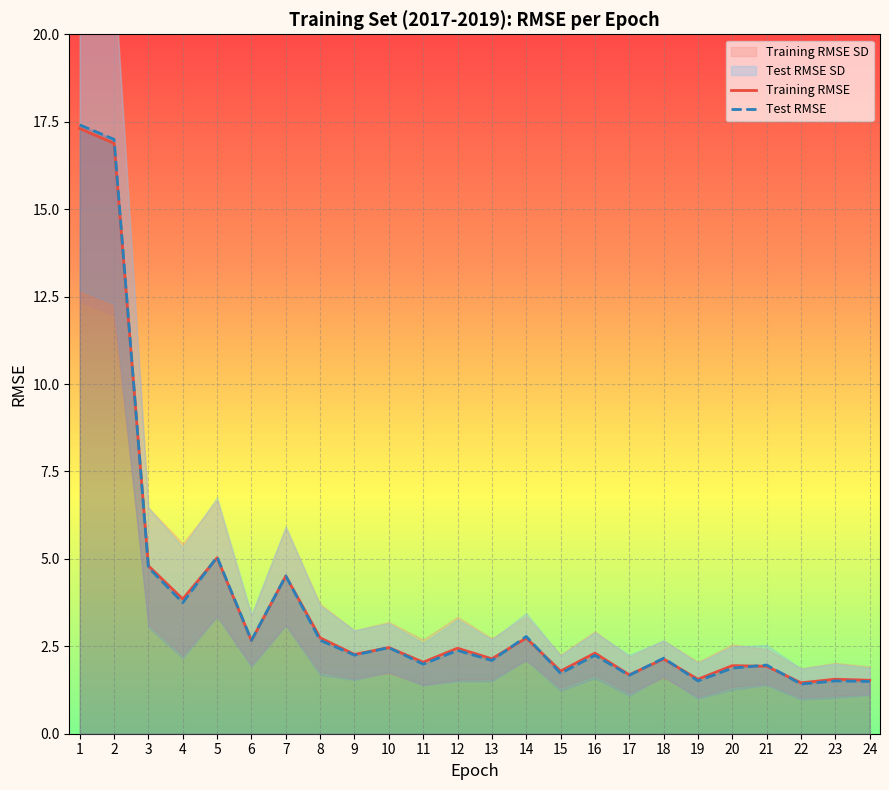

Where is the first local minimum for Training RMSE?

4